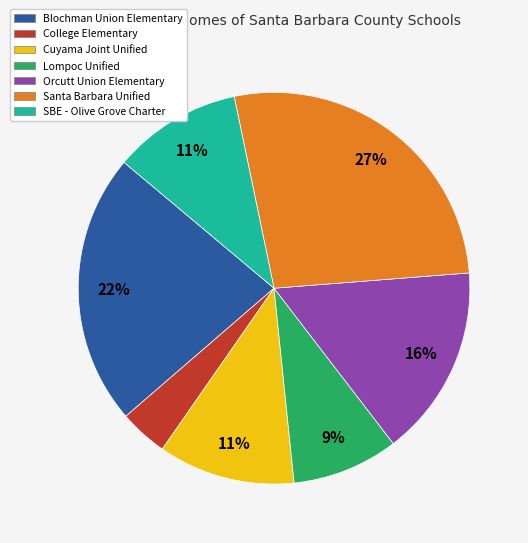

To the nearest percent, what portion does Cuyama Joint Unified represent?

11%